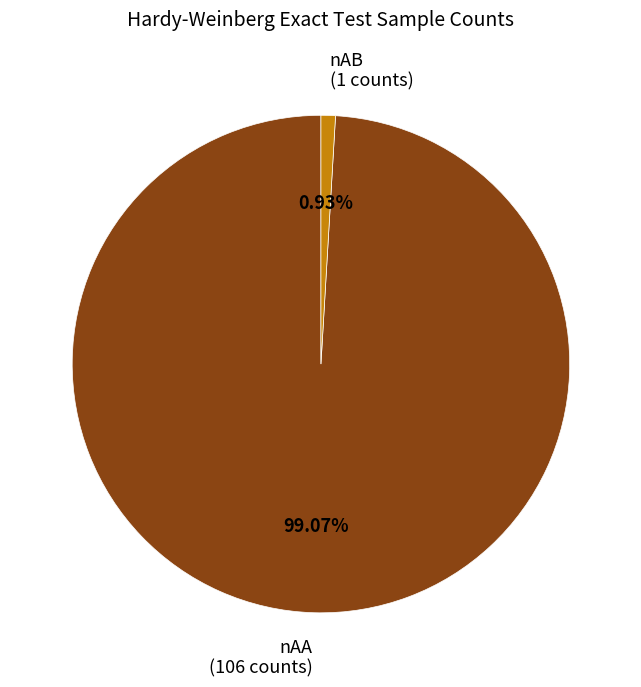

Which slice is the smallest?

nAB (1 counts)